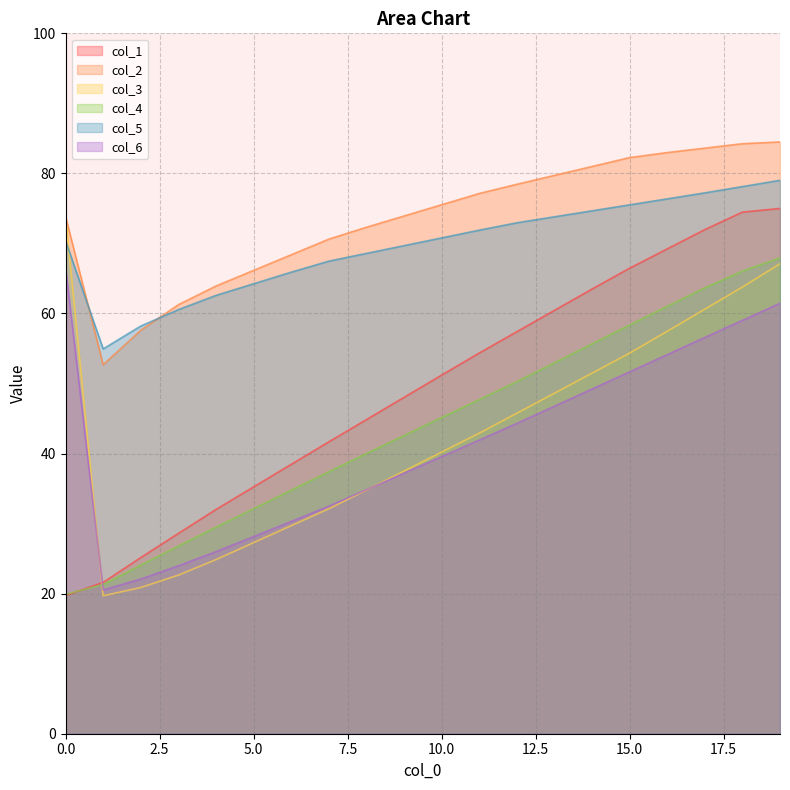

True or false: col_5 and col_4 intersect in this chart.

False